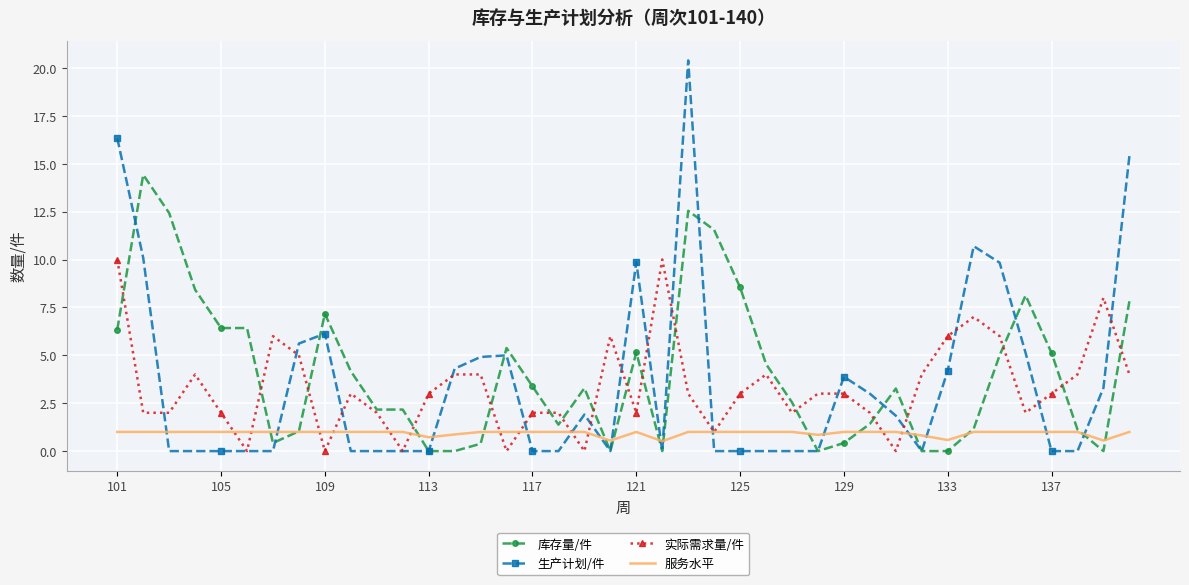

What is the minimum value for 服务水平?

0.5